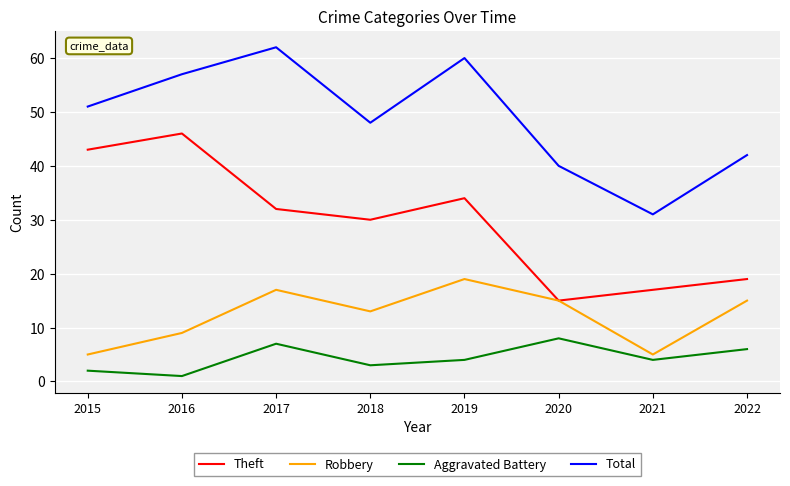

What is the sum of the Aggravated Battery values at 2018 and 2020?

11